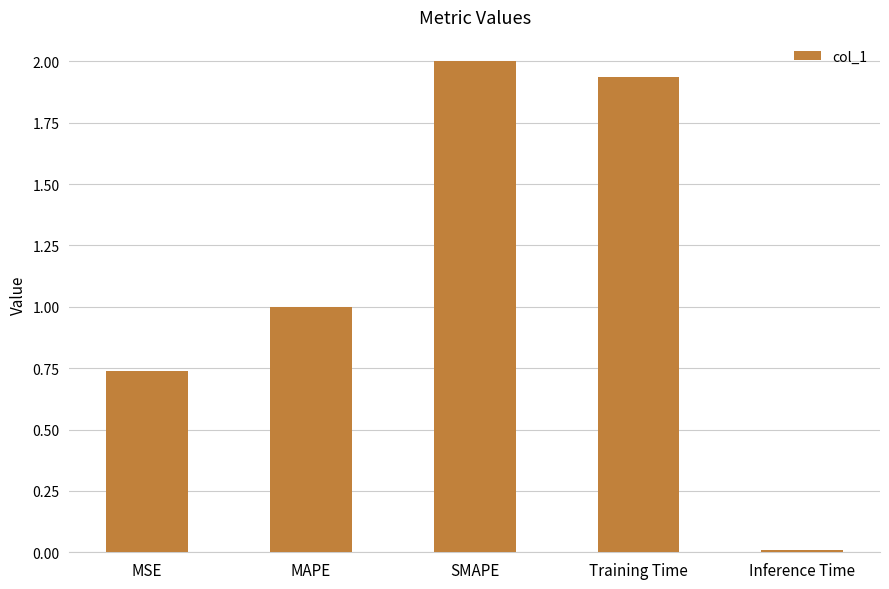

Between Training Time and Inference Time, which is larger?

Training Time